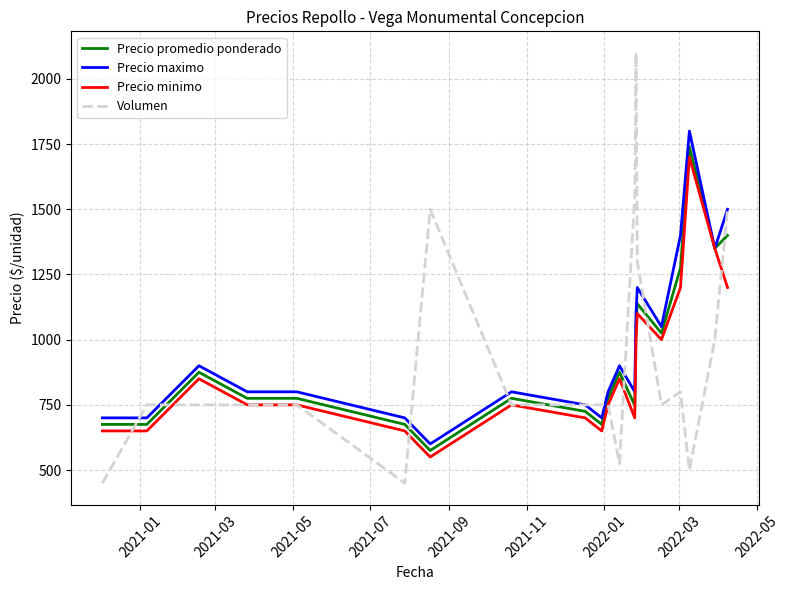

What is the greatest value displayed?

2100